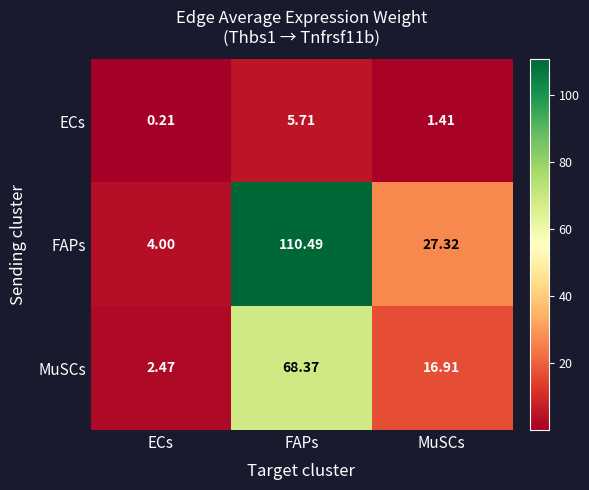

How many series are shown in this chart?

3